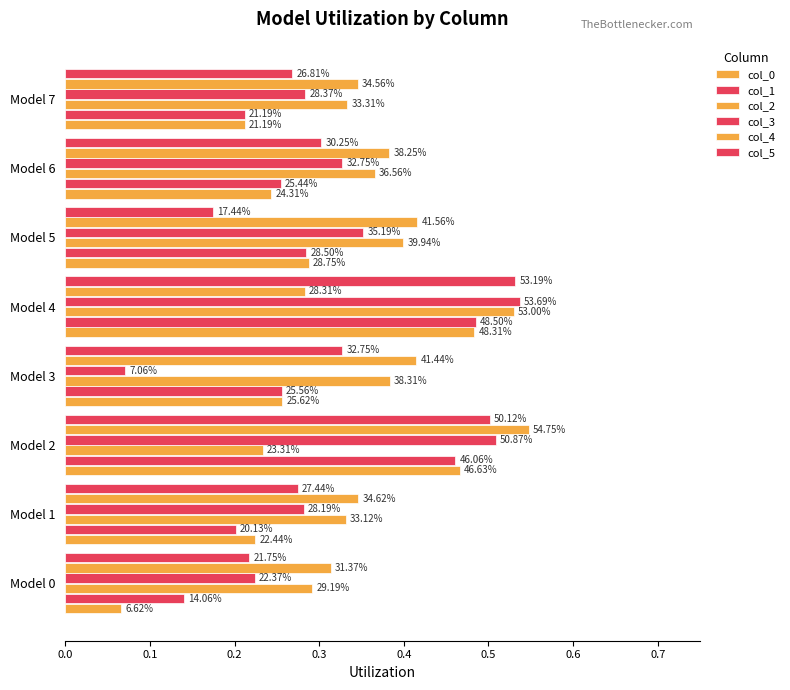

Which series has the largest total across all categories?

col_4